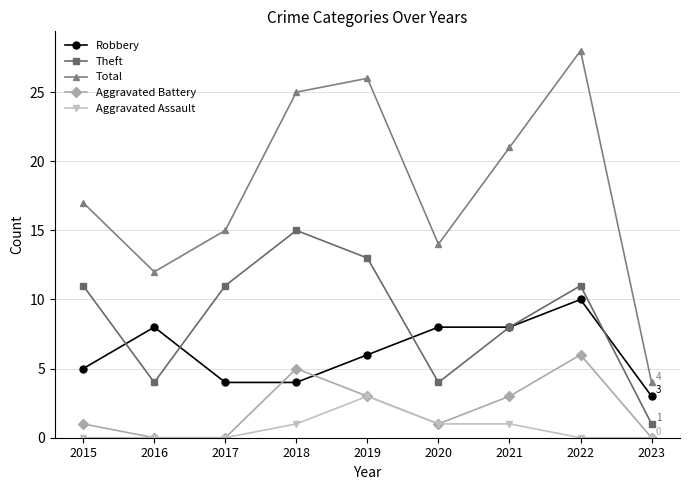

At which category does Aggravated Battery reach its first local peak?

2018